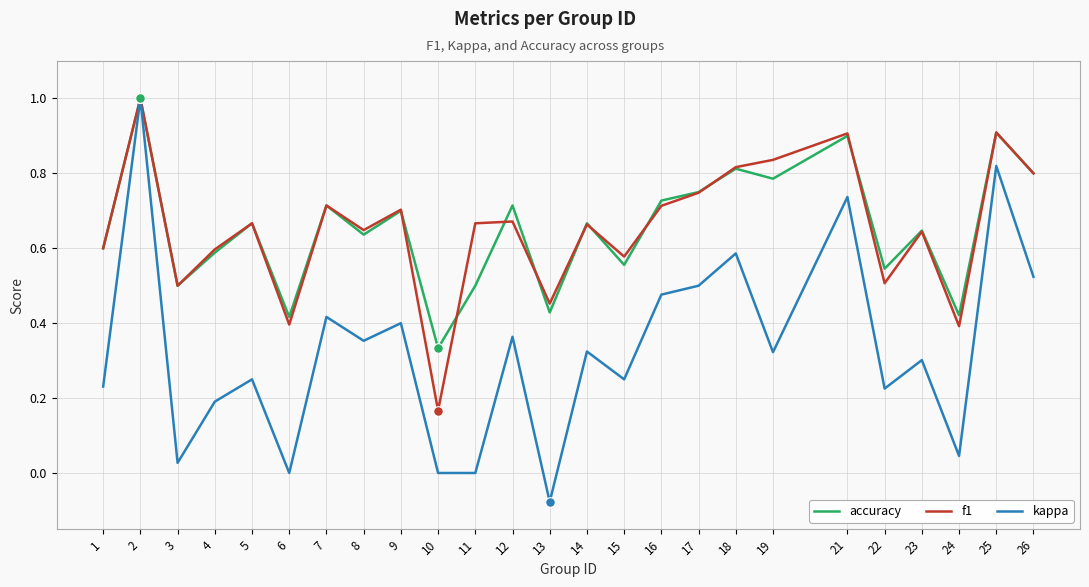

What is the total value across all series at 2?

3.0